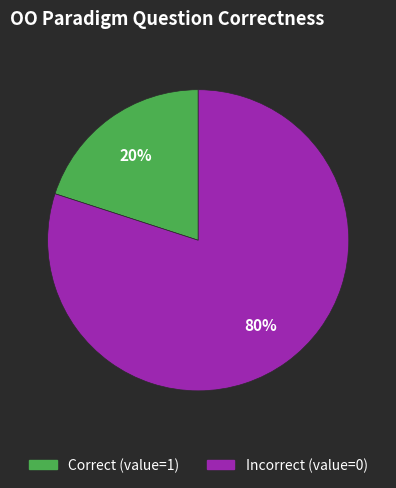

To the nearest percent, what is the average slice percentage?

50%